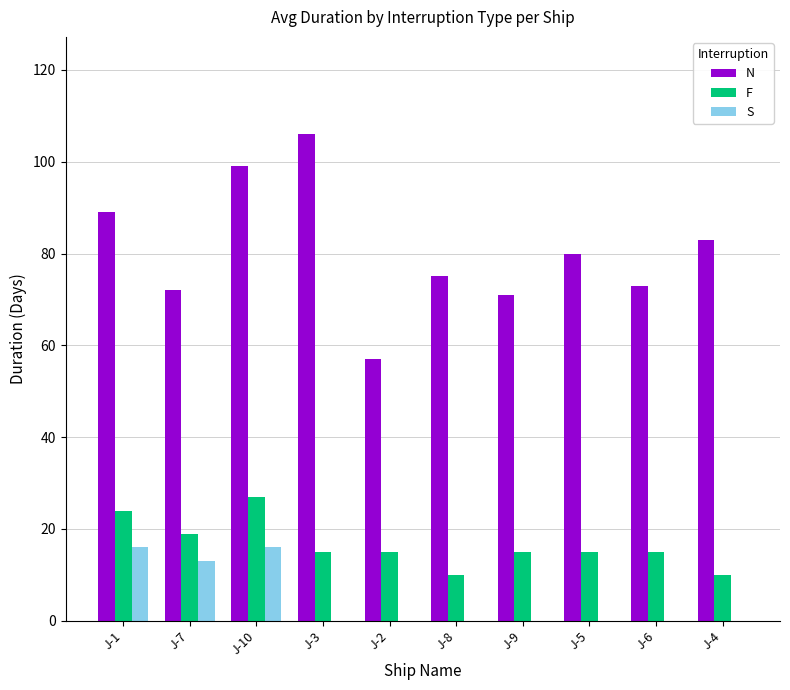

What is the highest value of the F series?

27